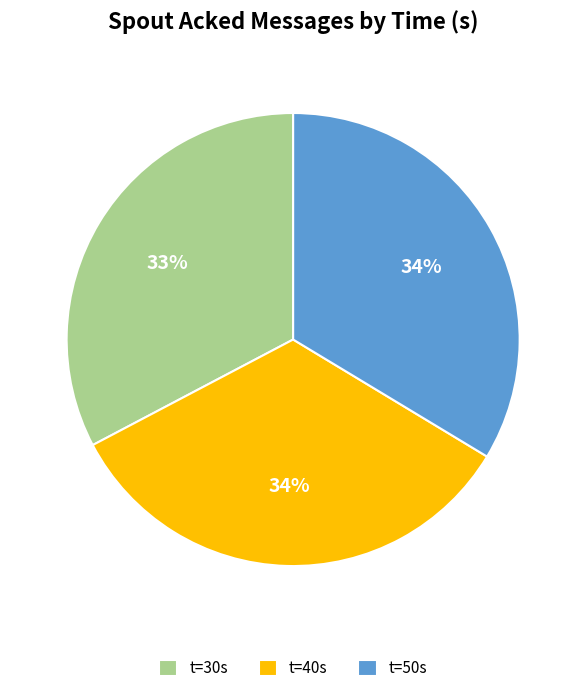

Does any single category account for the majority?

No